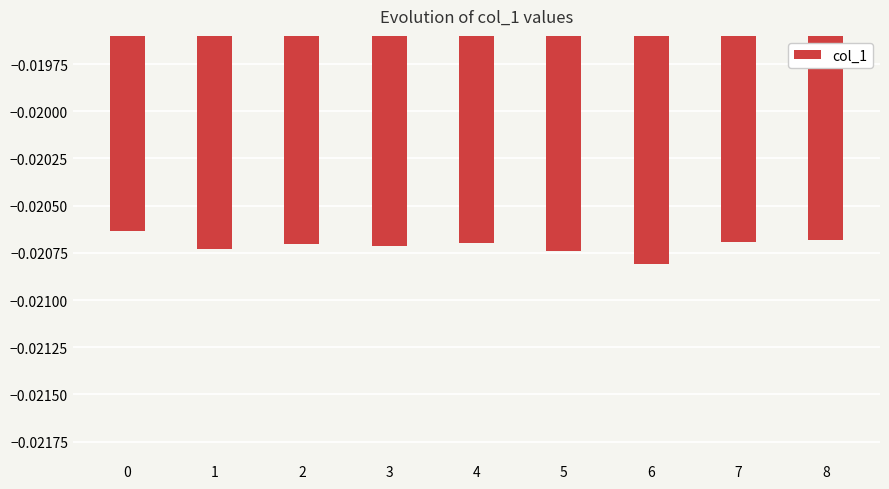

Which label corresponds to the smallest value in the chart?

6